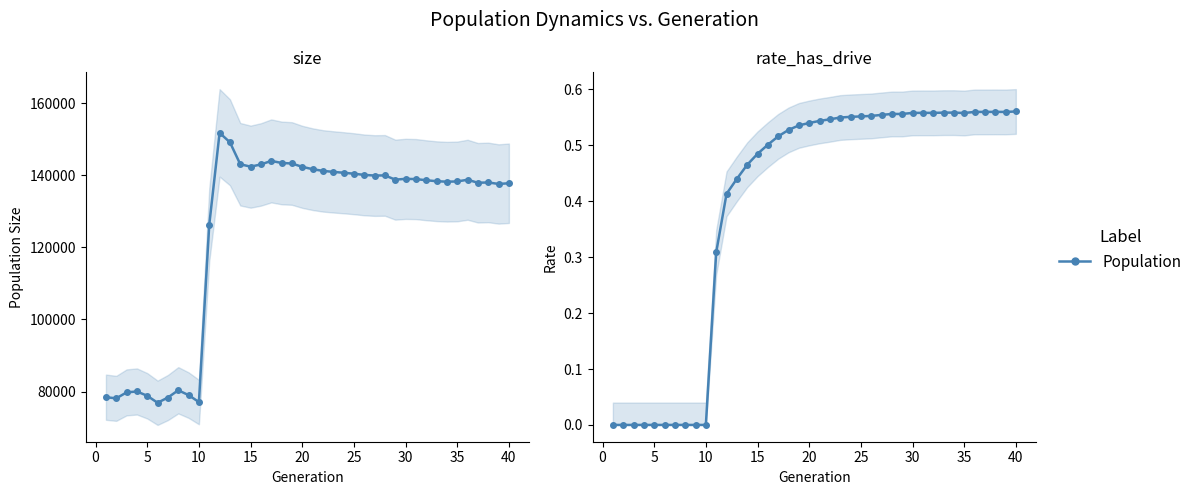

True or false: size and rate_dr intersect in this chart.

False